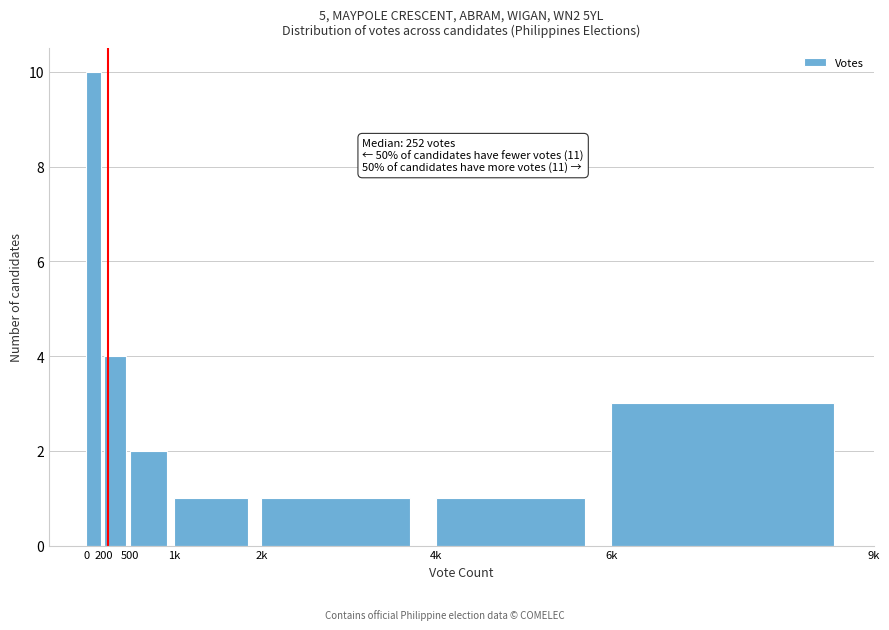

Reading left to right, extract all data points from this chart.

0=10	200=4	500=2	1k=1	2k=1	4k=1	6k=3